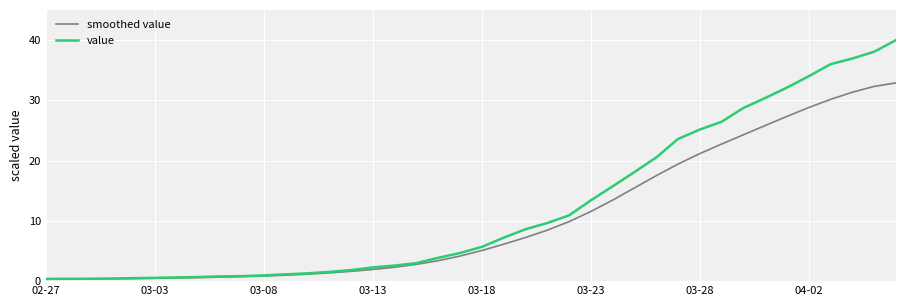

List the series in order of their overall mean, highest first.

value, smoothed value